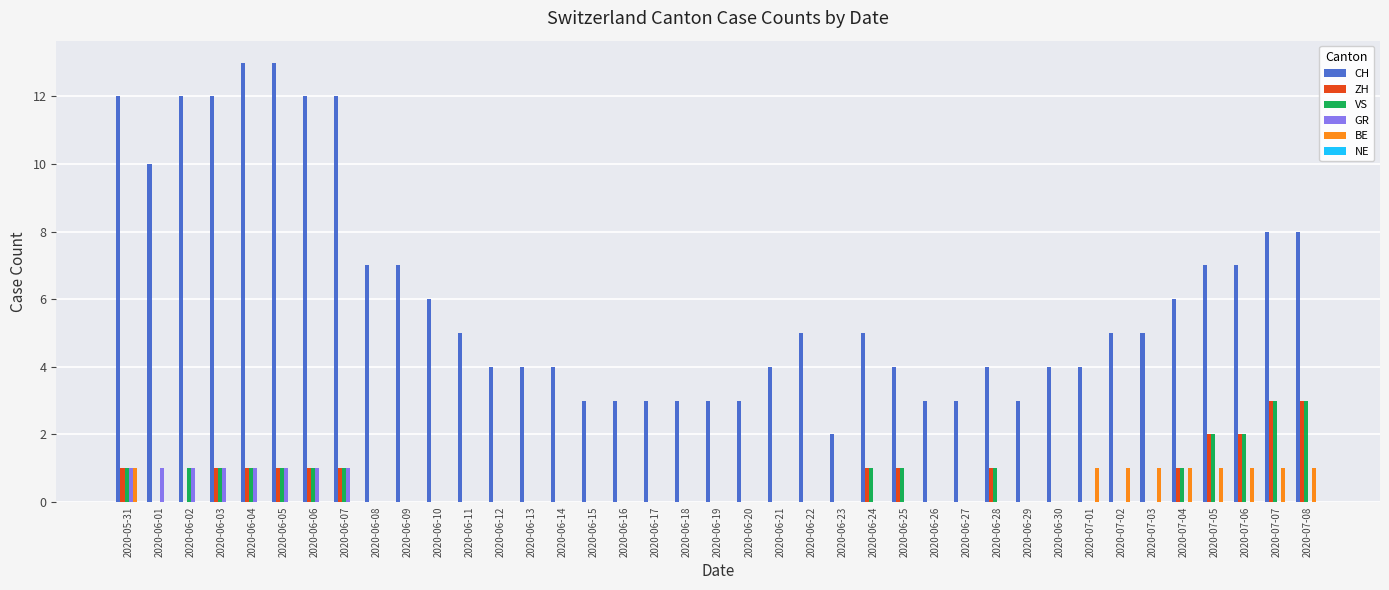

Which series has the largest total across all categories?

CH